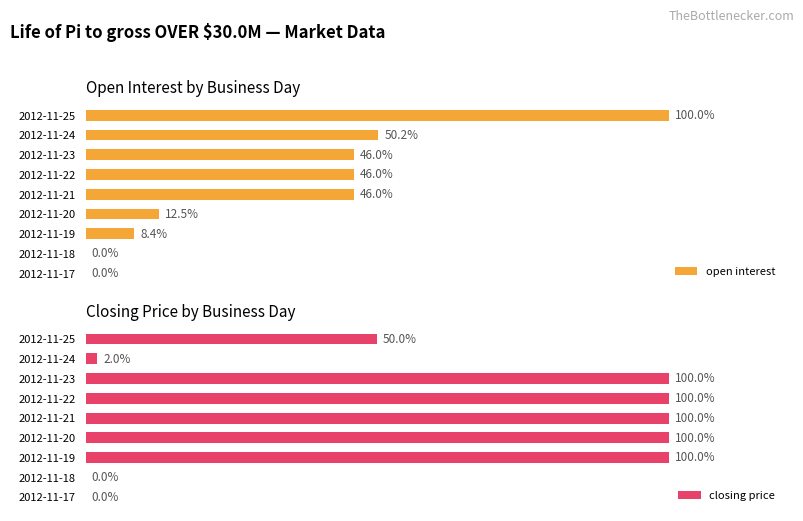

Read the closing price value at 2012-11-23.

100.0